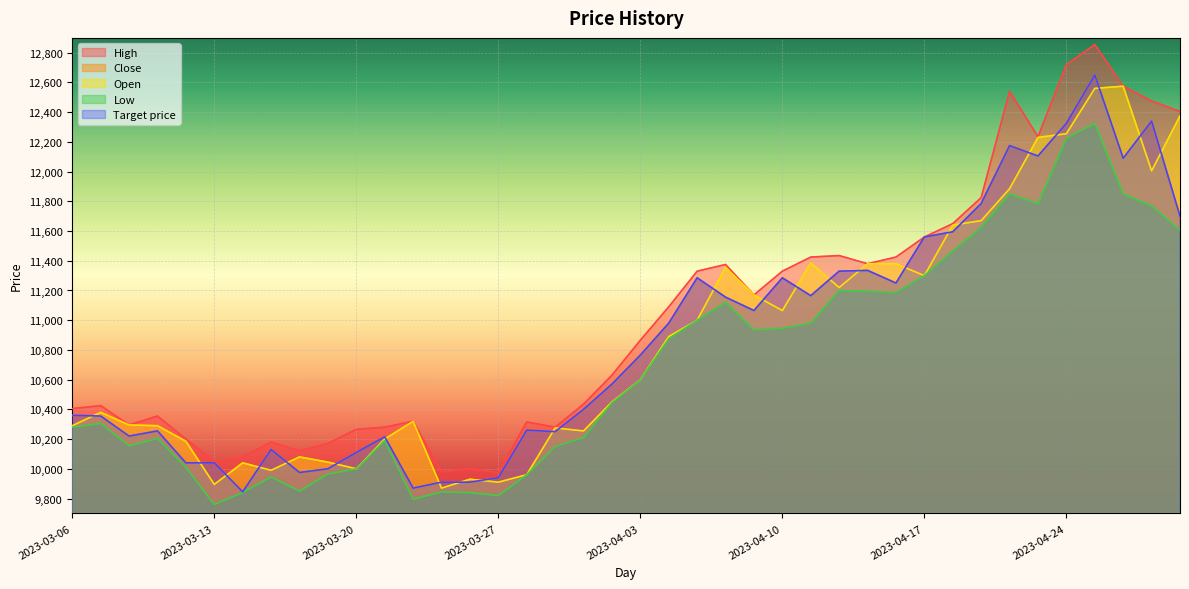

How many values in the Close series exceed 10765?

19